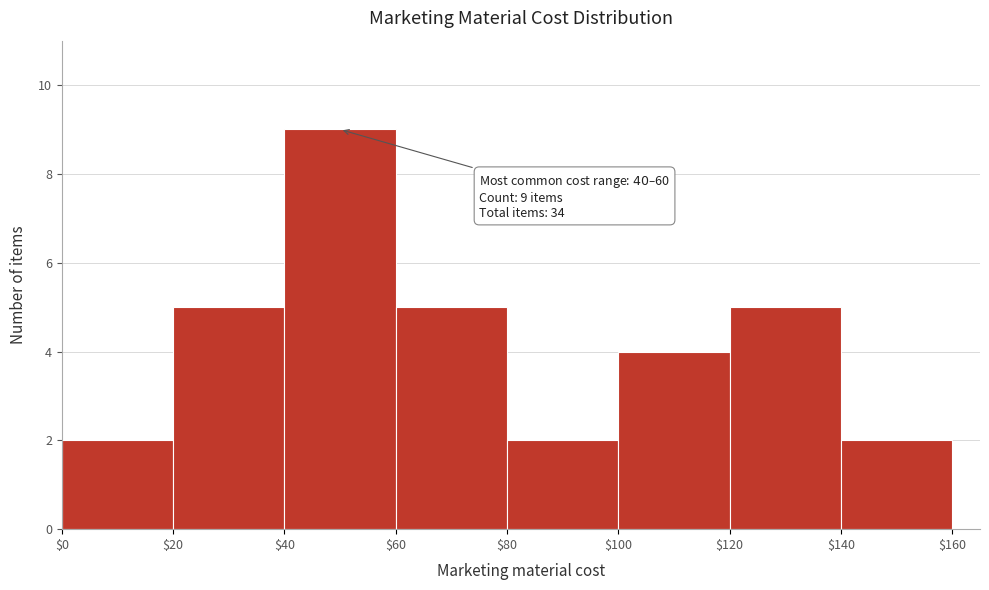

Over which range of the x-axis is the bar tallest?

$40 to $60